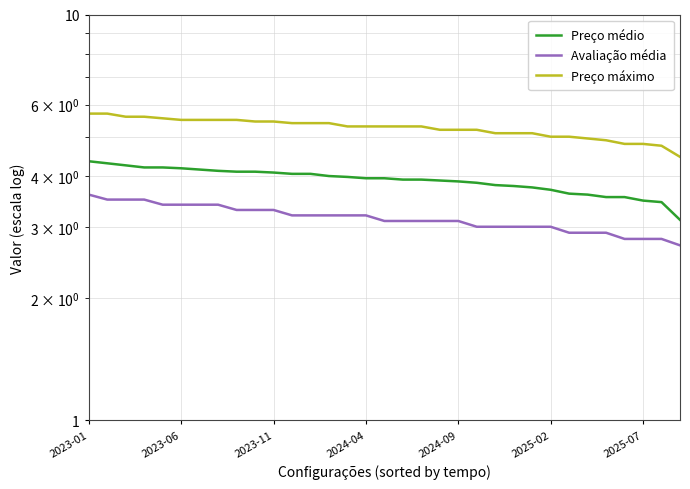

Which series changed the most between 23 and 28?

Preço médio